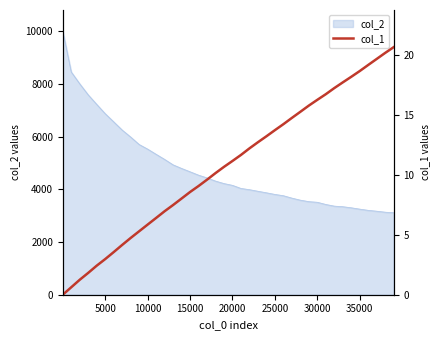

What is the value of the 9th point from the left?

4.7